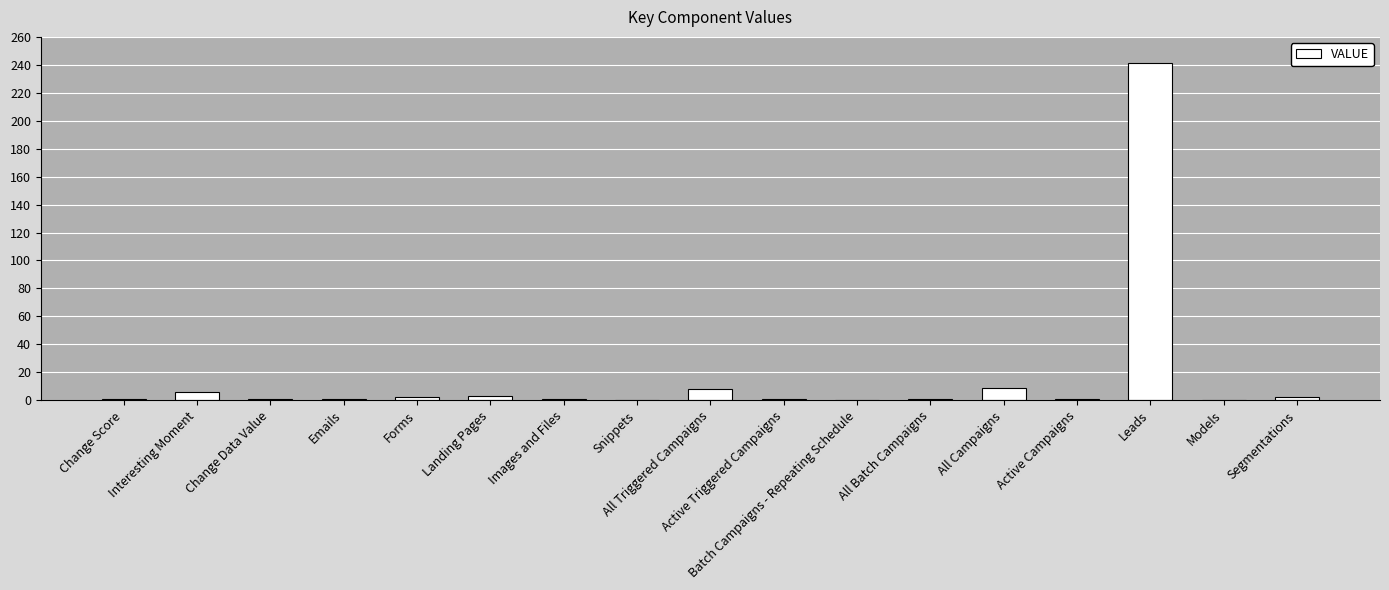

The value at Snippets is 0. True or false?

True